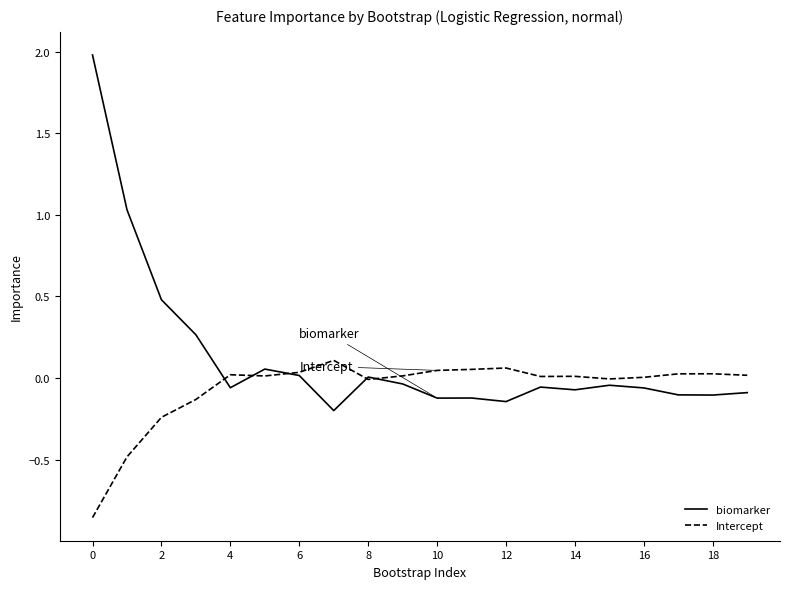

What is the difference between the second highest and second lowest values in the Intercept series?

0.5